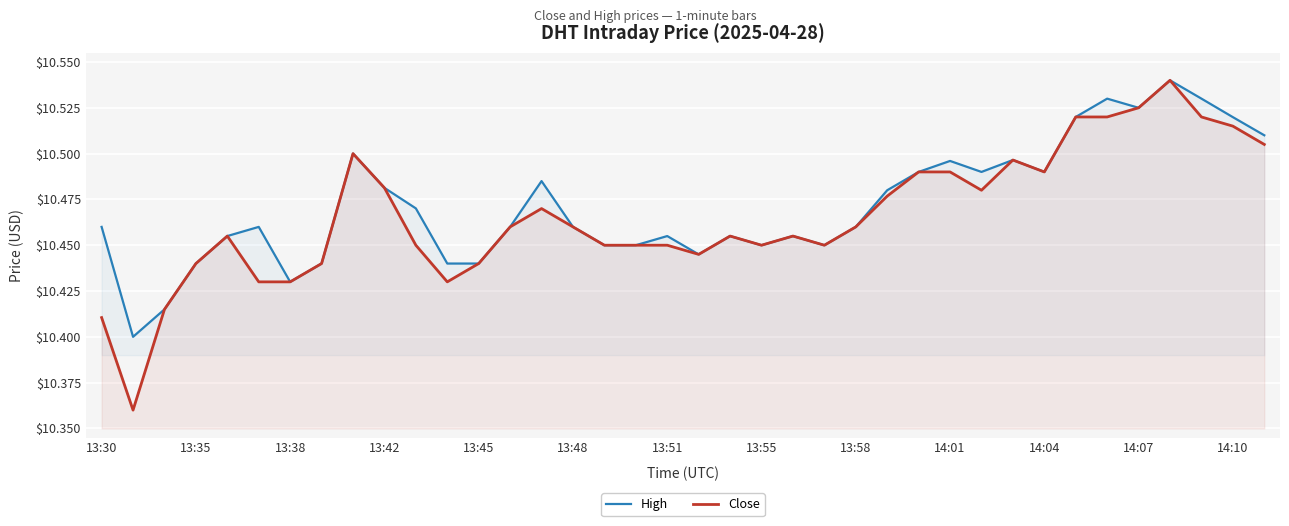

Rank the series at 32 from lowest to highest value.

Close, High